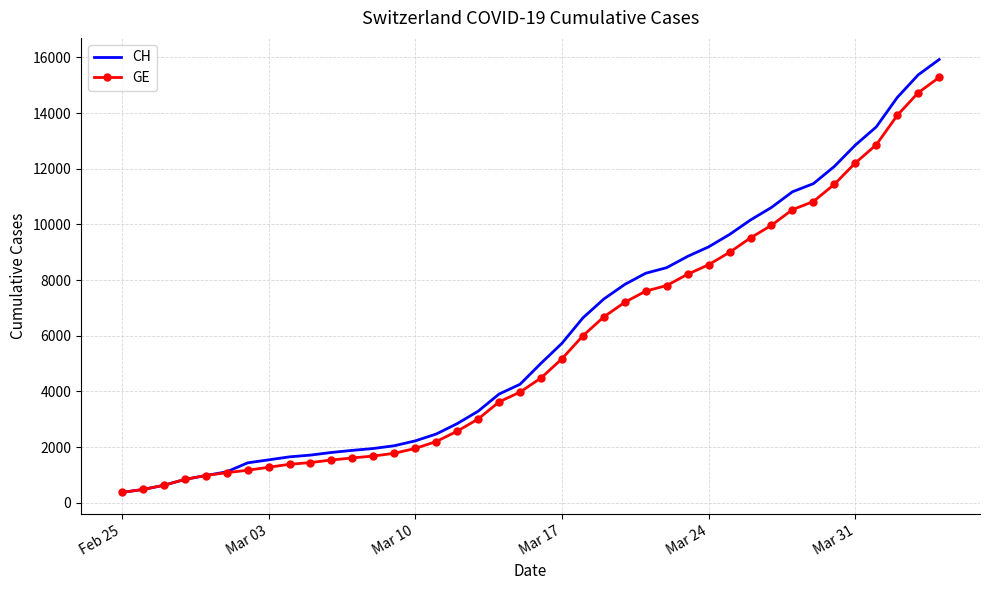

Which series has the largest range (max minus min)?

CH